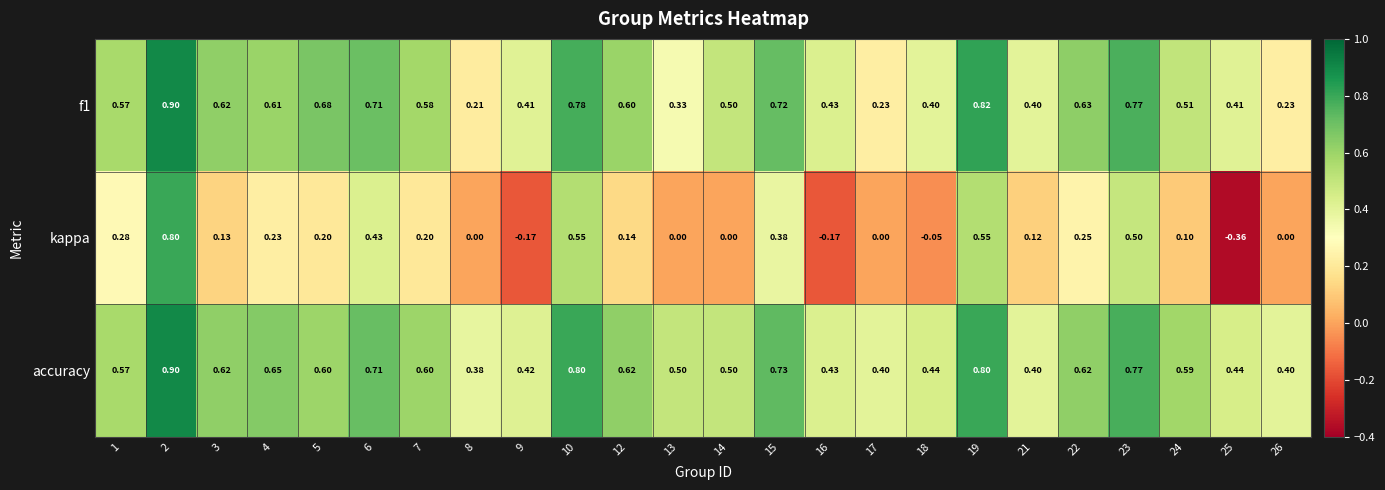

At how many categories does at least one series exceed 0?

24